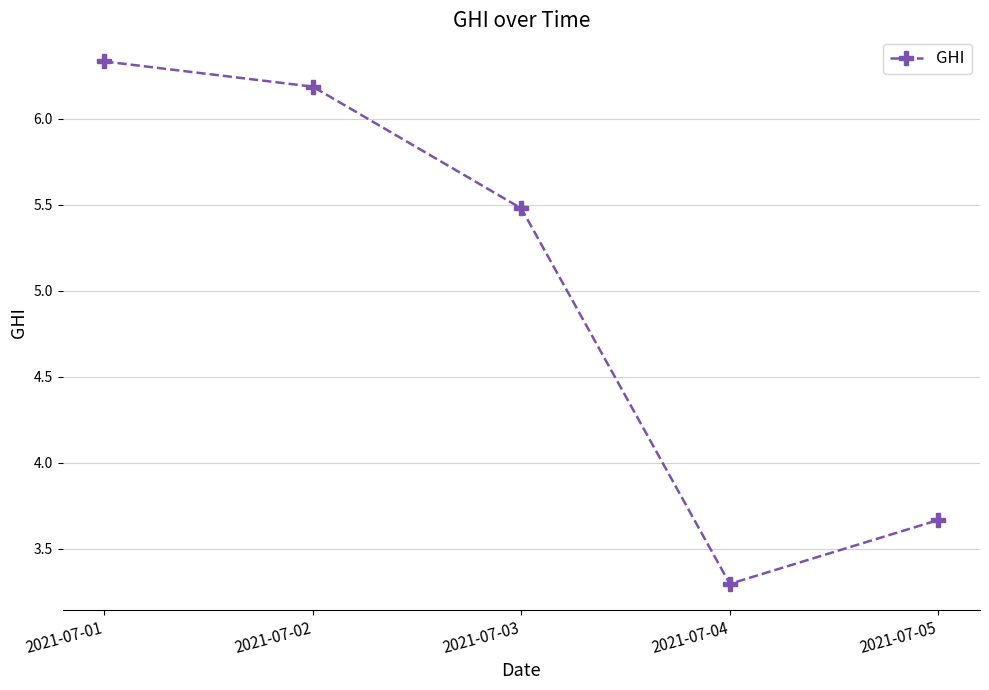

The value at 2021-07-02 is 3.4. True or false?

False